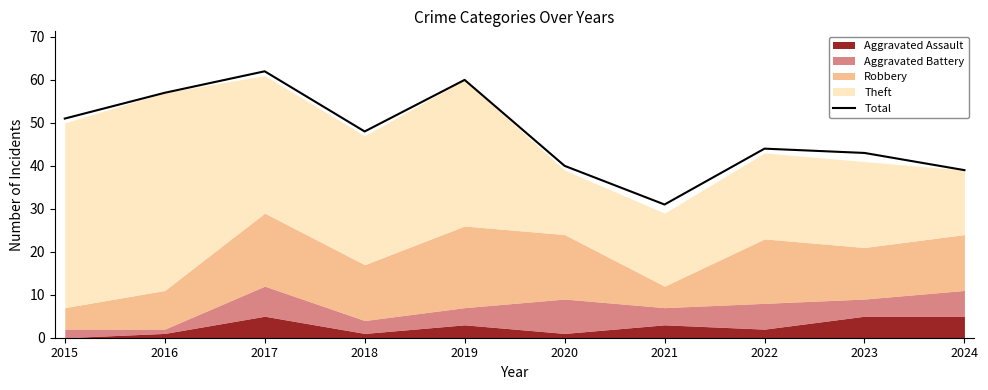

What is the approximate value at 2023, to the nearest 10?

40